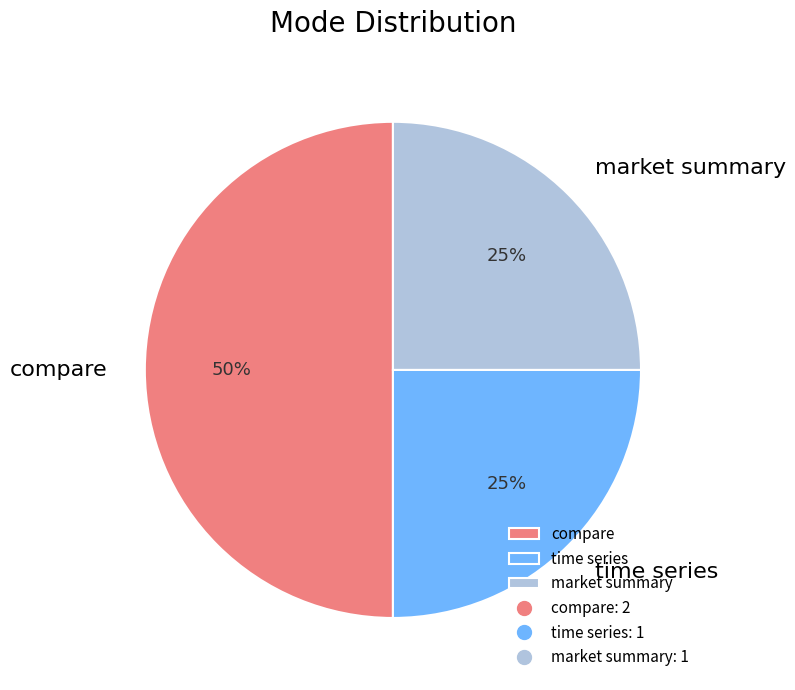

To the nearest percent, what is the average slice percentage?

33%